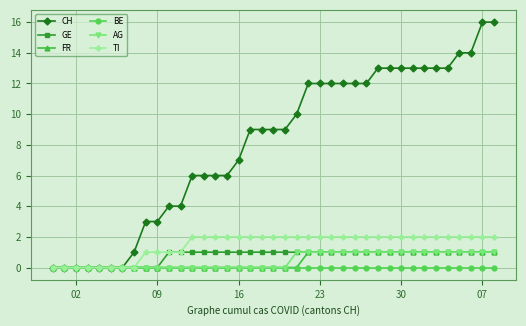

What is the value of the CH point at the 28th from the left?

12